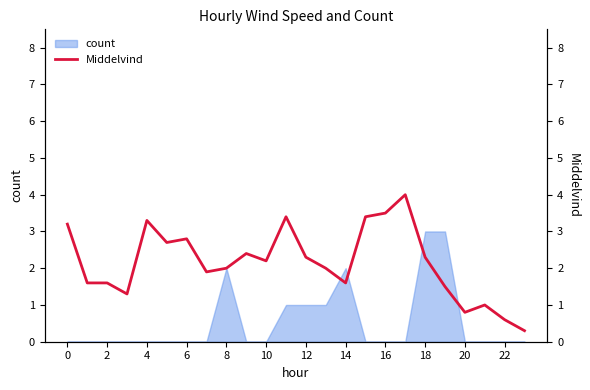

The value of count at 0 is -1. True or false?

False